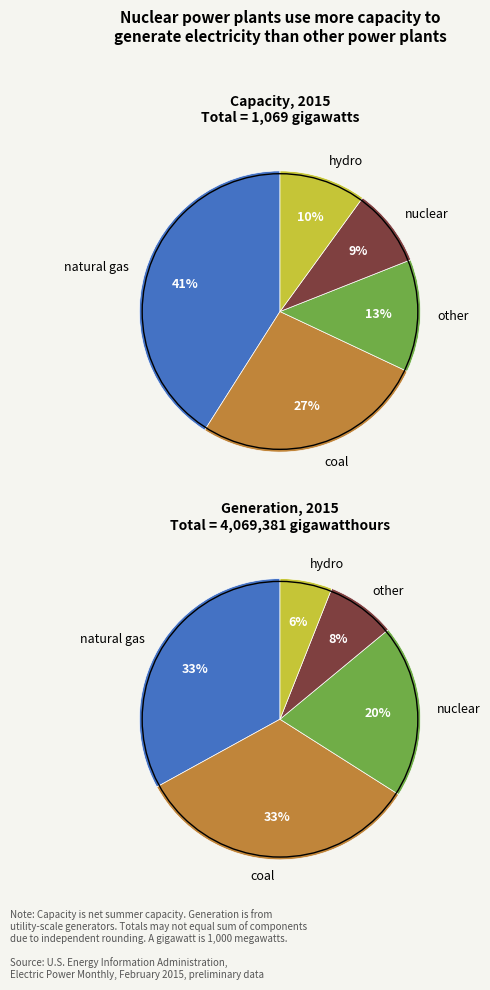

Rank the categories by value from lowest to highest.

1, 3, 5, 6, 7, 9, 0, 2, 4, 8